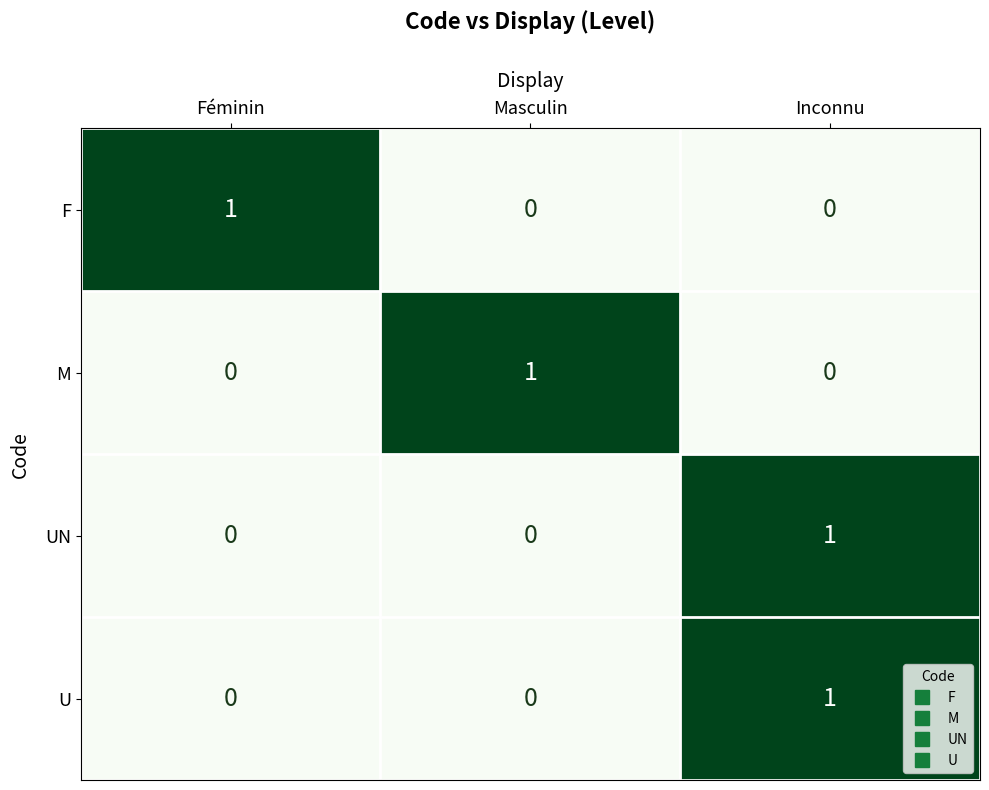

True or false: M has a value of 0 at Inconnu.

True